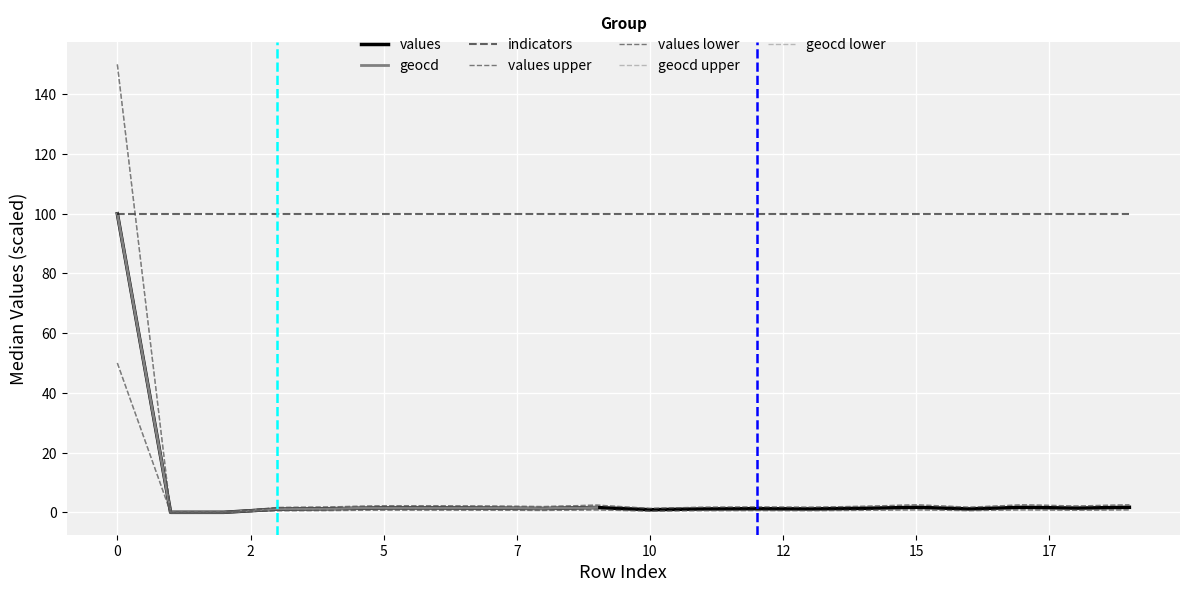

In geocd, how many points are higher than both neighbors (excluding endpoints)?

4